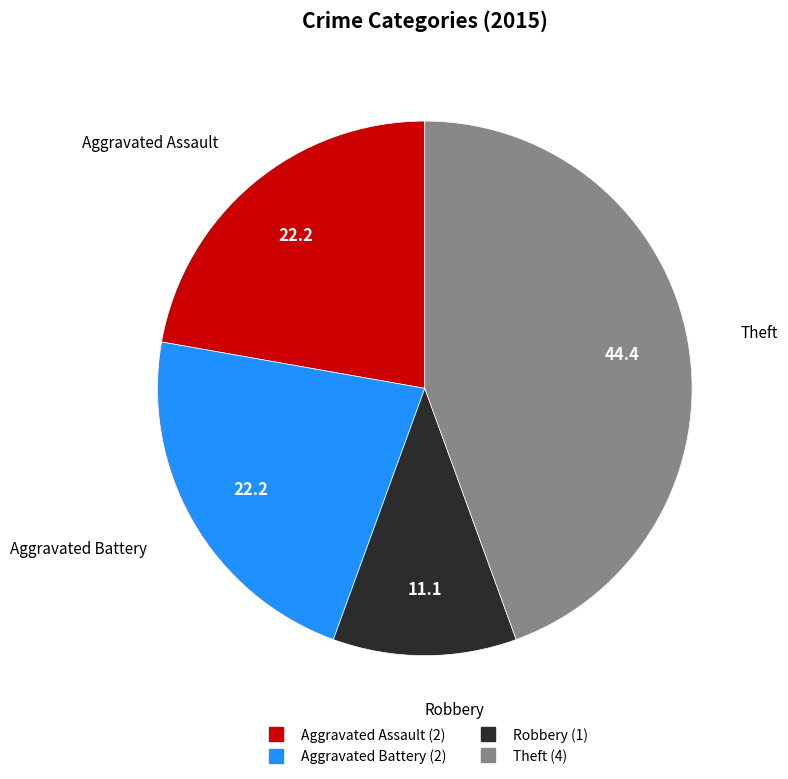

Does any single category account for the majority?

No